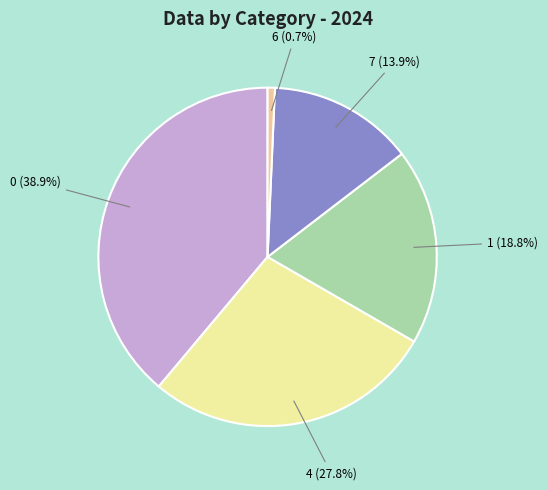

How many slices are in this pie chart?

5